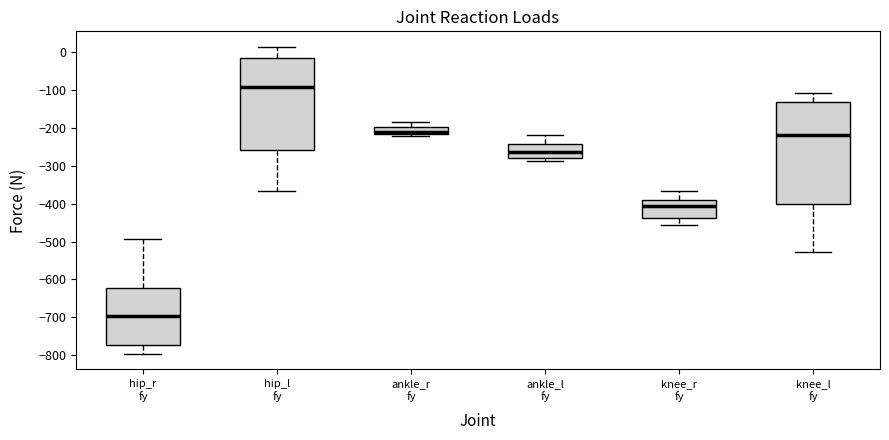

Reading left to right, read every box against the y-axis: the position of its median line, the range the box covers, and the ends of its whiskers. The values are not printed on the chart, so give them approximately, as read against the axis.

hip_r fy: median -700, box -770 to -620, whiskers -800 to -490
hip_l fy: median -90, box -260 to -20, whiskers -370 to 10
ankle_r fy: median -210, box -220 to -200, whiskers -220 (just below the box's lower edge) to -180
ankle_l fy: median -260, box -280 to -240, whiskers -290 to -220
knee_r fy: median -410, box -440 to -390, whiskers -460 to -370
knee_l fy: median -220, box -400 to -130, whiskers -530 to -110